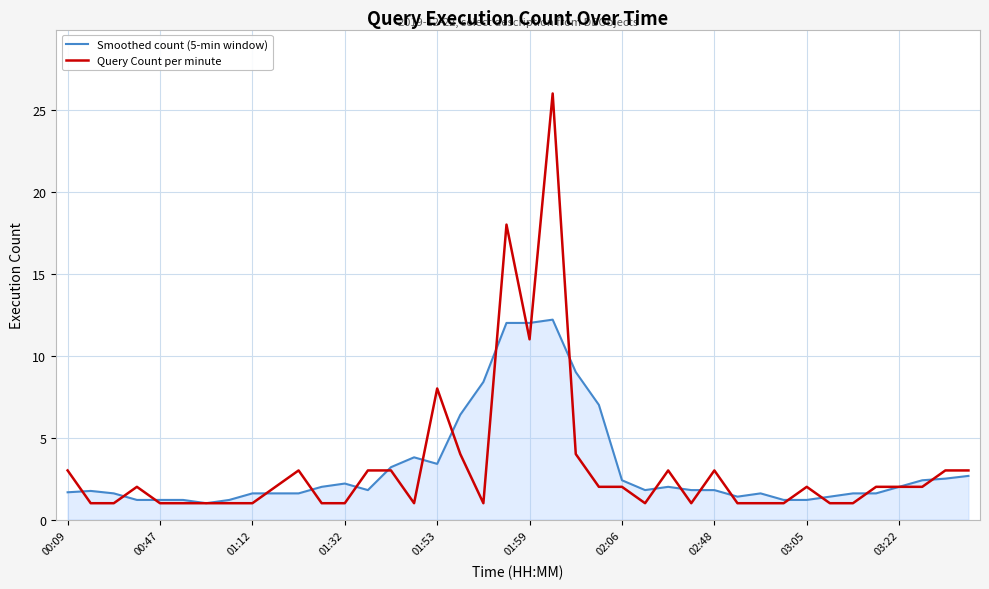

What is the minimum value shown in the chart?

1.0